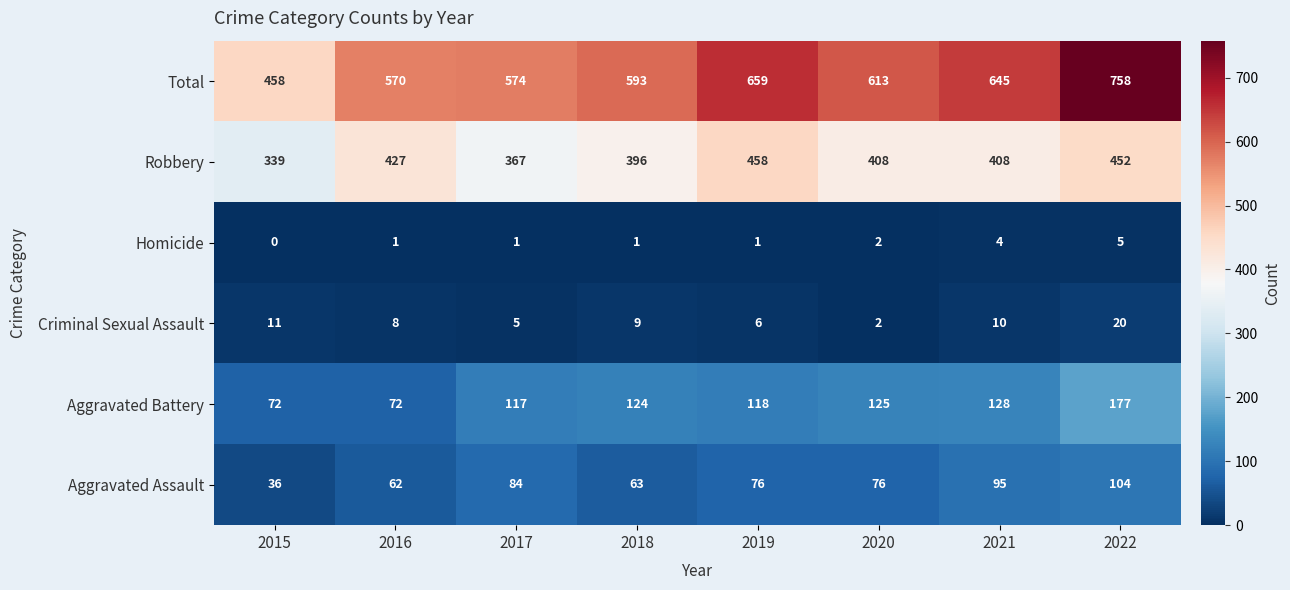

Which series has the largest total across all categories?

Total